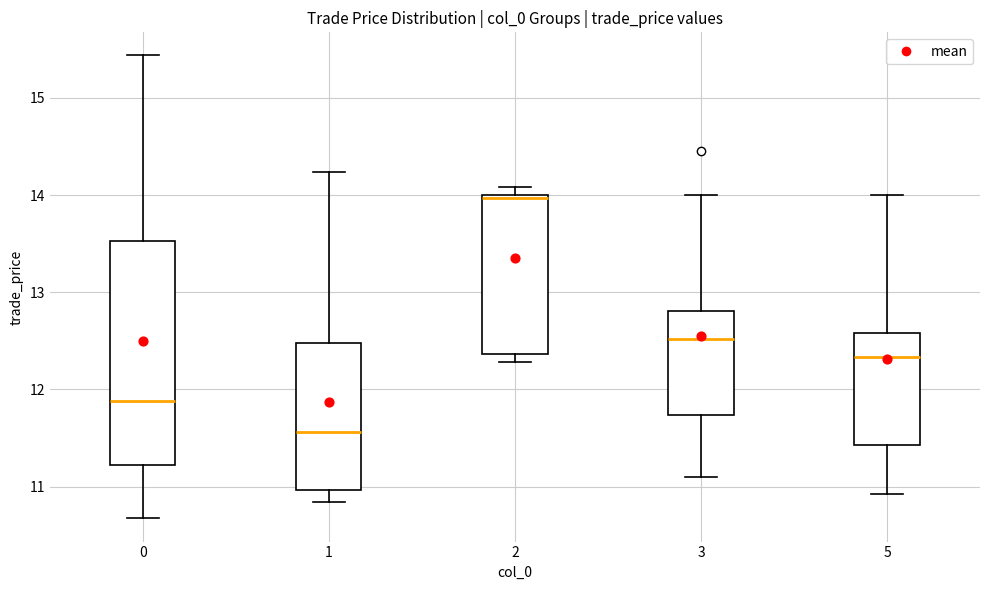

Where is the lower edge of the box at x = 2 on the y-axis? The values are not printed on the chart, so give them approximately, as read against the axis.

12.4